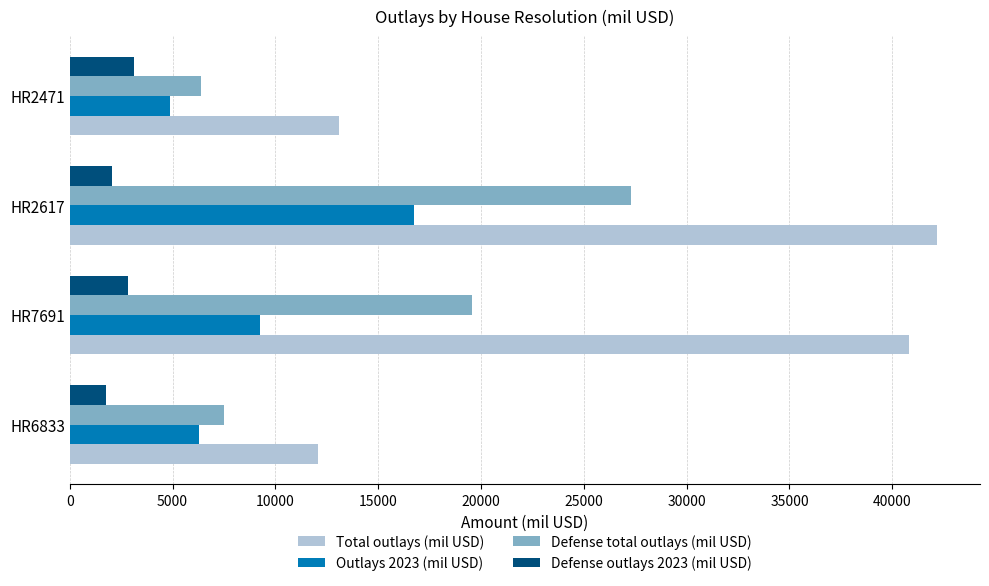

Rank the series by their average value, from lowest to highest.

Defense outlays 2023 (mil USD), Outlays 2023 (mil USD), Defense total outlays (mil USD), Total outlays (mil USD)